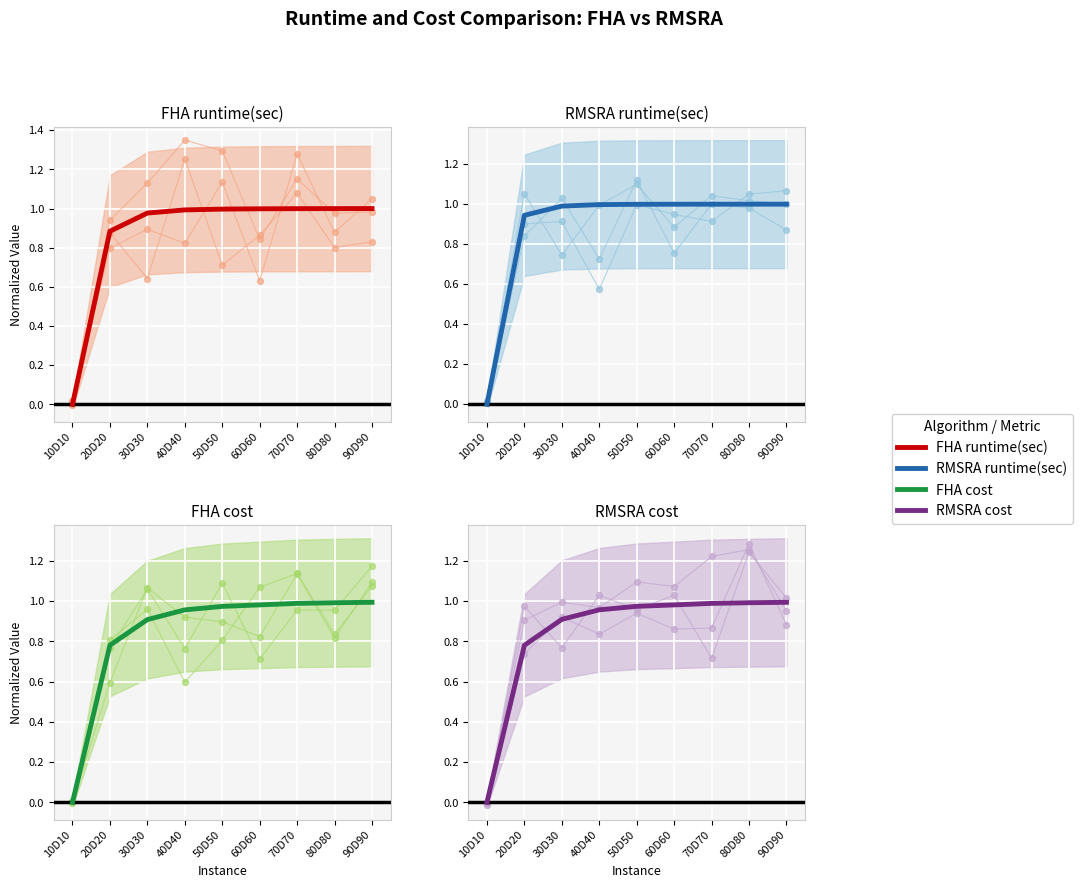

Which series has the widest spread of Y values?

RMSRA runtime(sec)